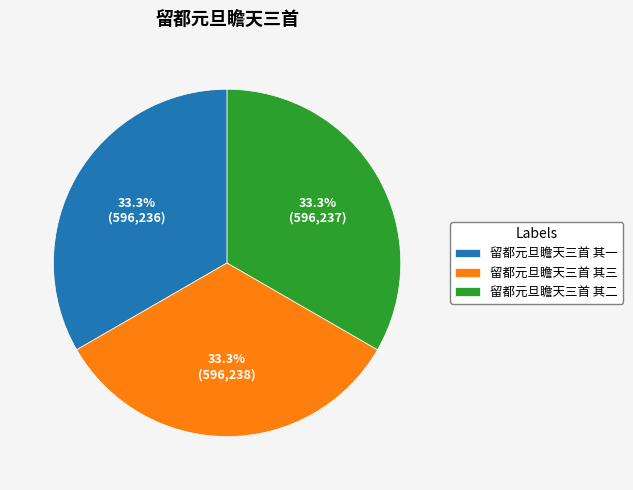

To the nearest percent, what percentage of the pie is 留都元旦瞻天三首 其二?

33%